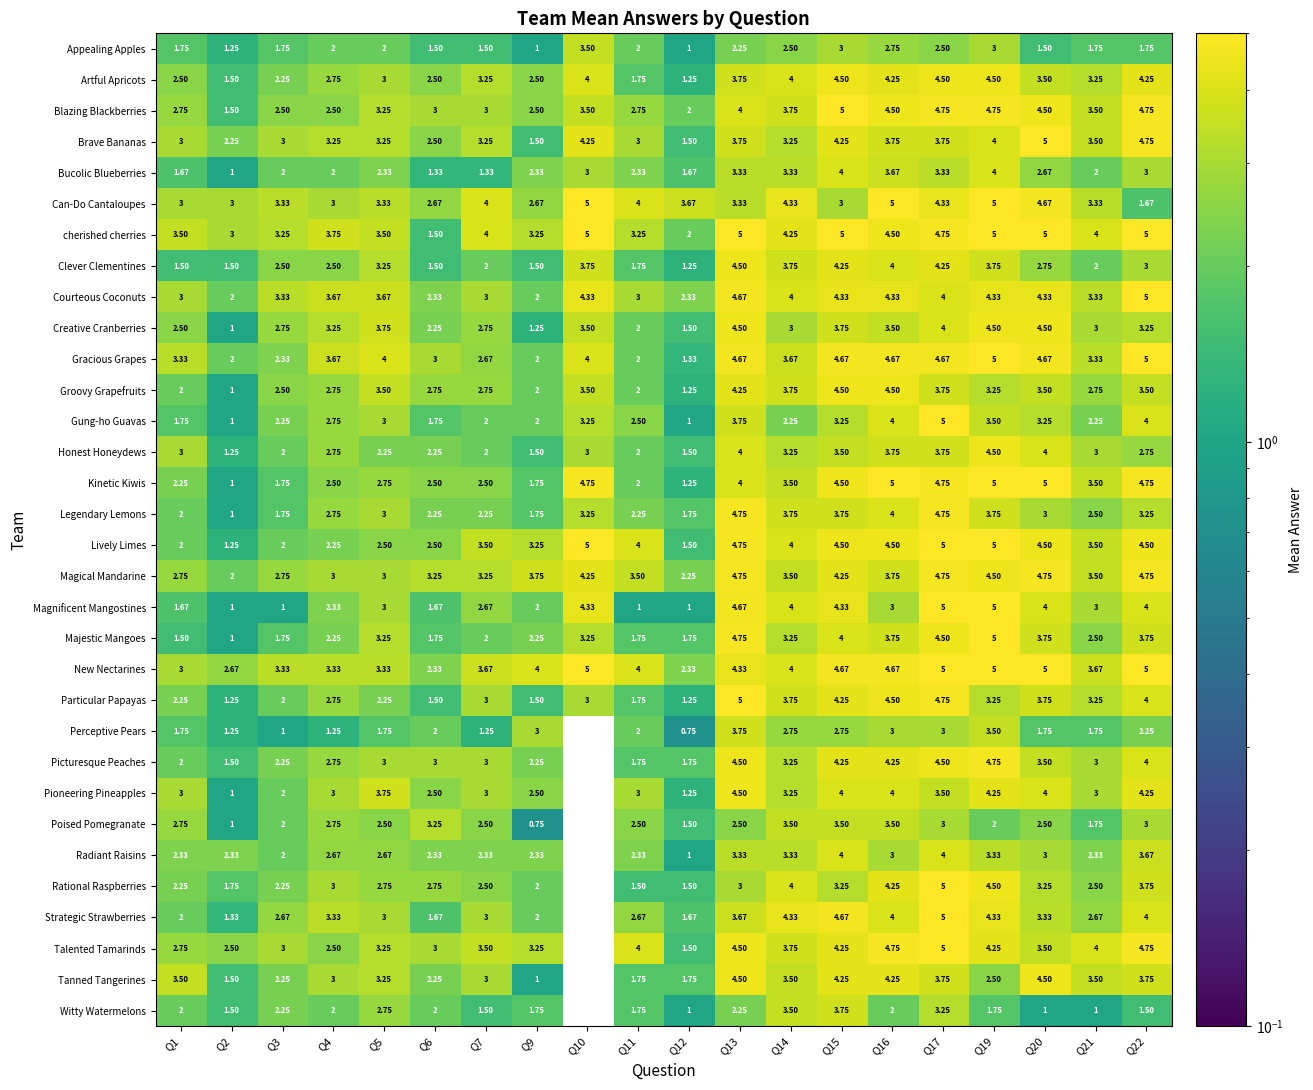

At how many categories does at least one series exceed 1?

20